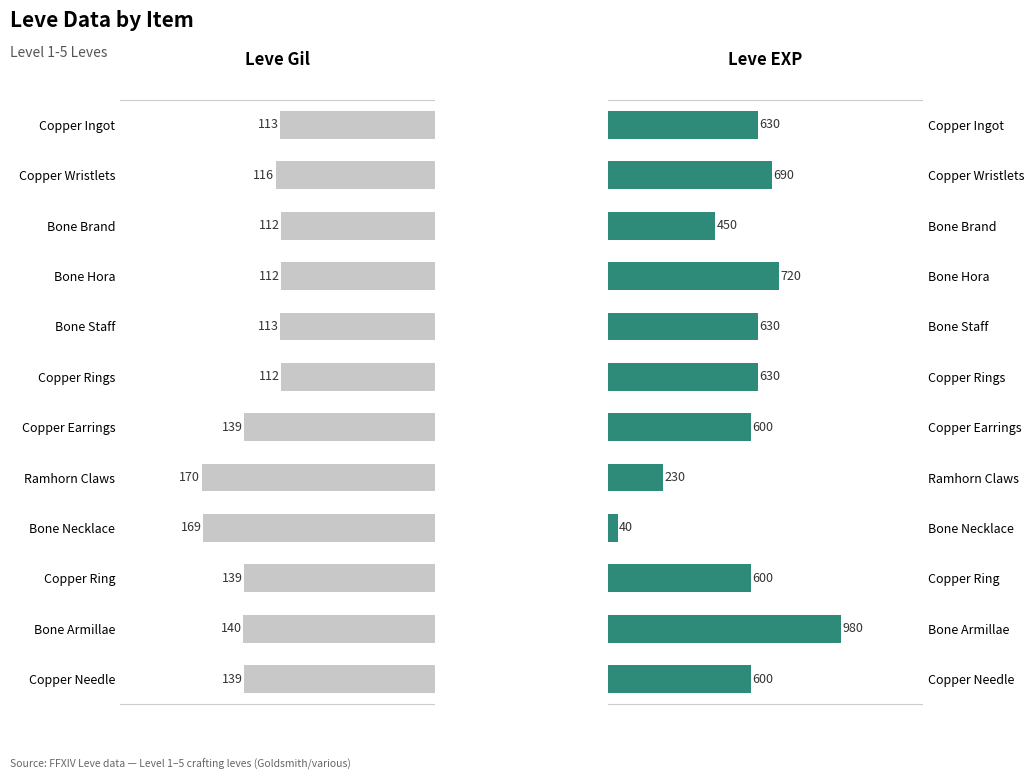

How many bars are there in each group?

2